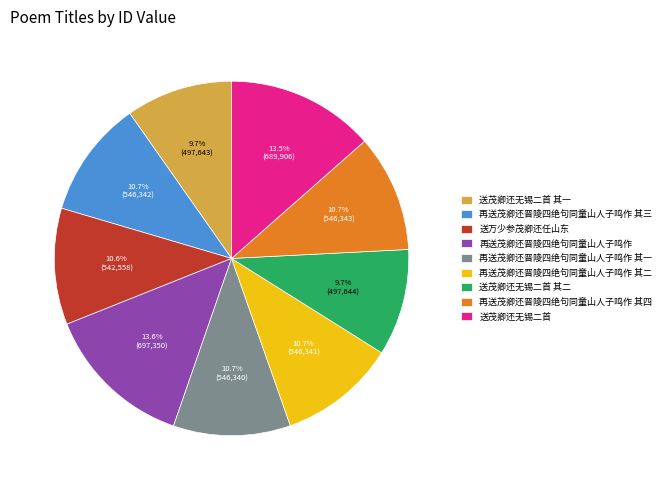

What is the ratio of the value at 送万少参茂卿还任山东 to the value at 再送茂卿还晋陵四绝句同童山人子鸣作 其三?

1.0